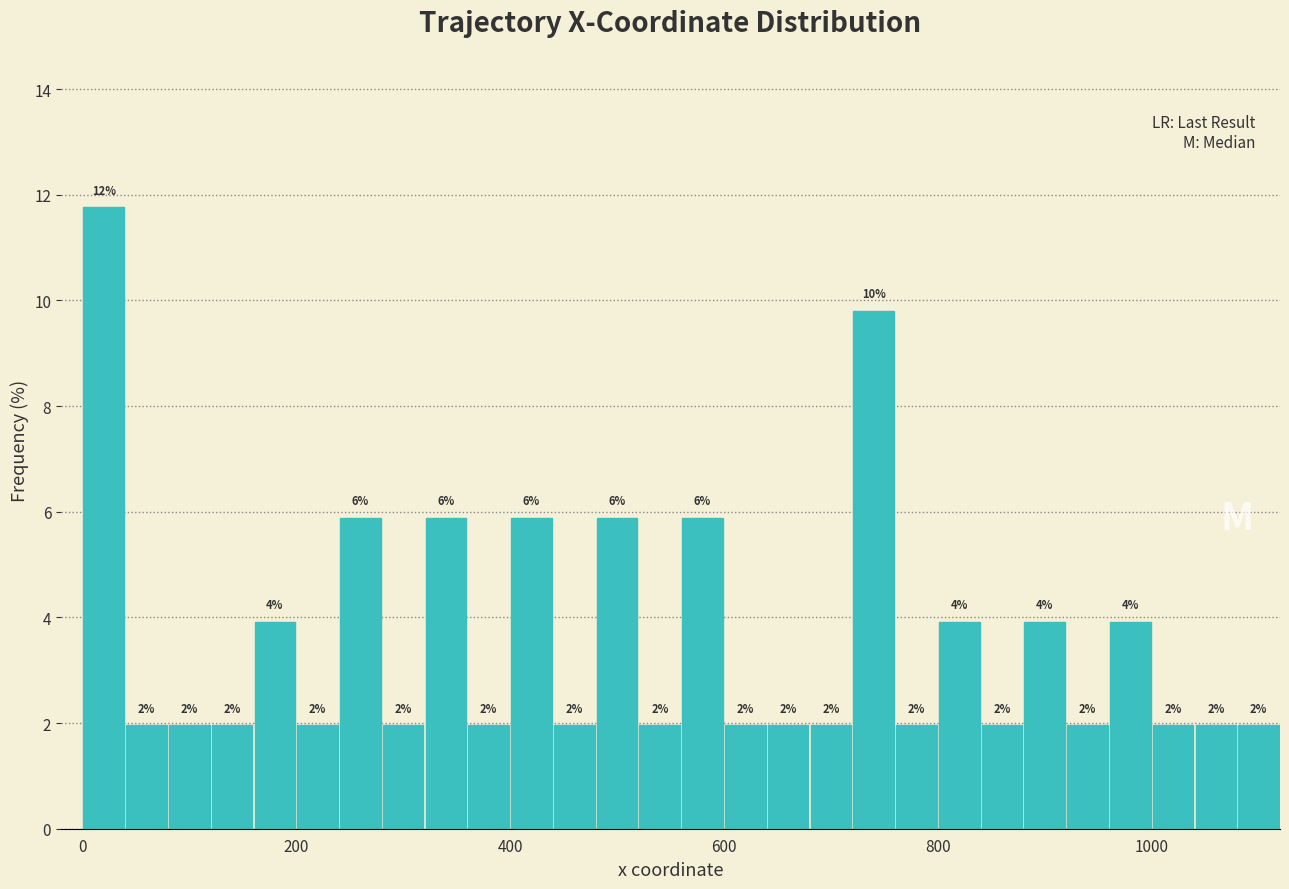

Around what value on the x-axis is the tallest bar? Give the approximate position of its centre, as read against the axis.

20